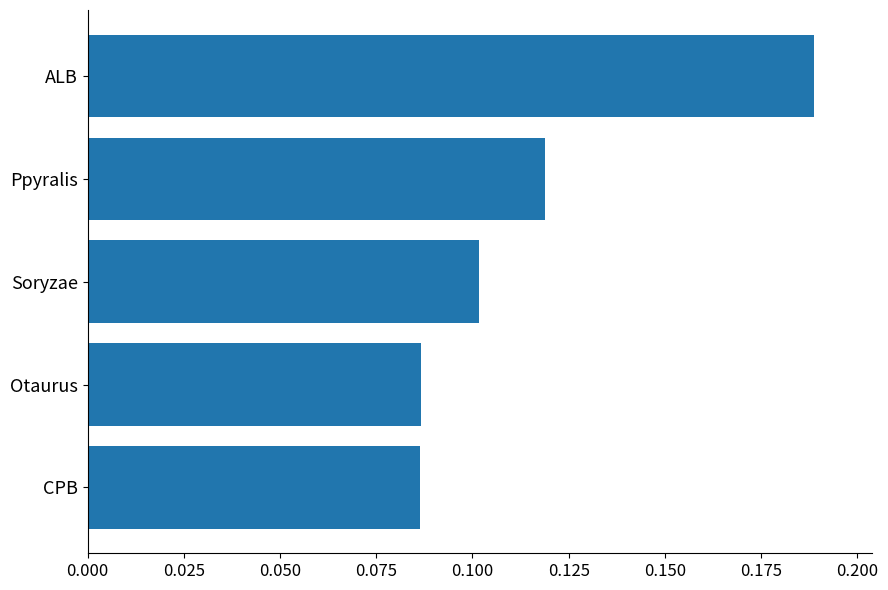

Which has a higher value, Ppyralis or Otaurus?

Ppyralis